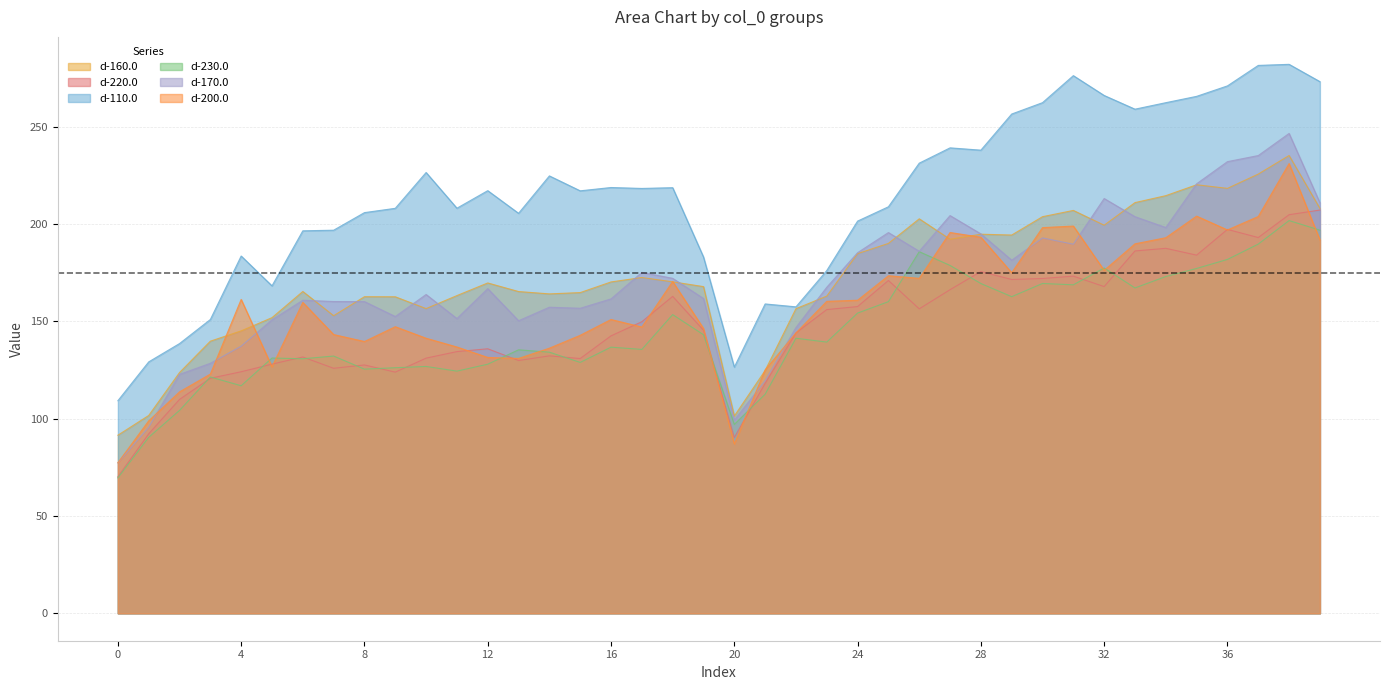

Which series has the widest spread of values?

d-110.0